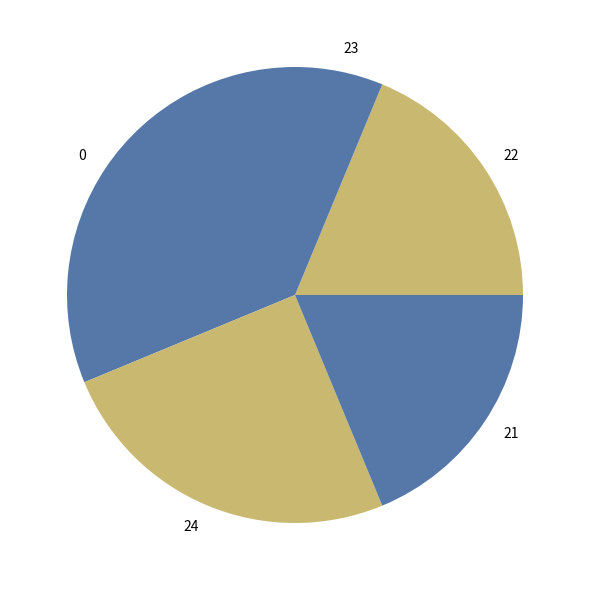

Does any single category account for the majority?

No